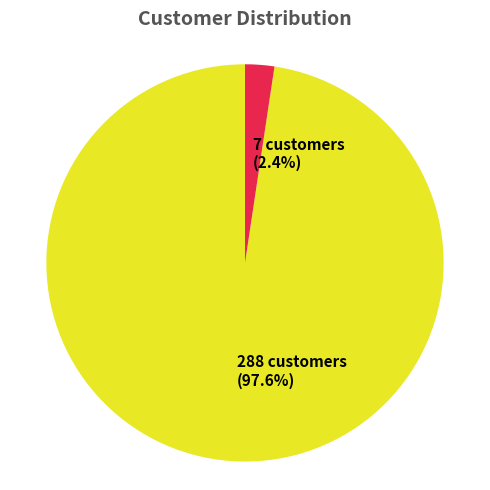

To the nearest percent, what is the average slice percentage?

50%